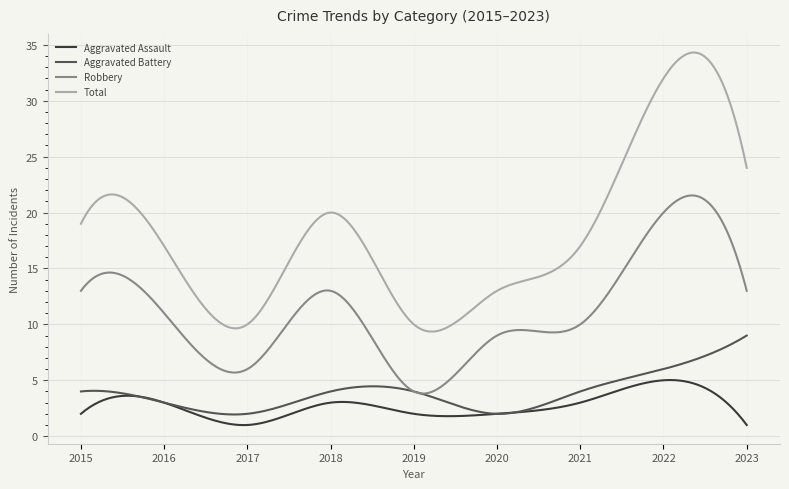

True or false: Aggravated Battery and Total intersect in this chart.

False